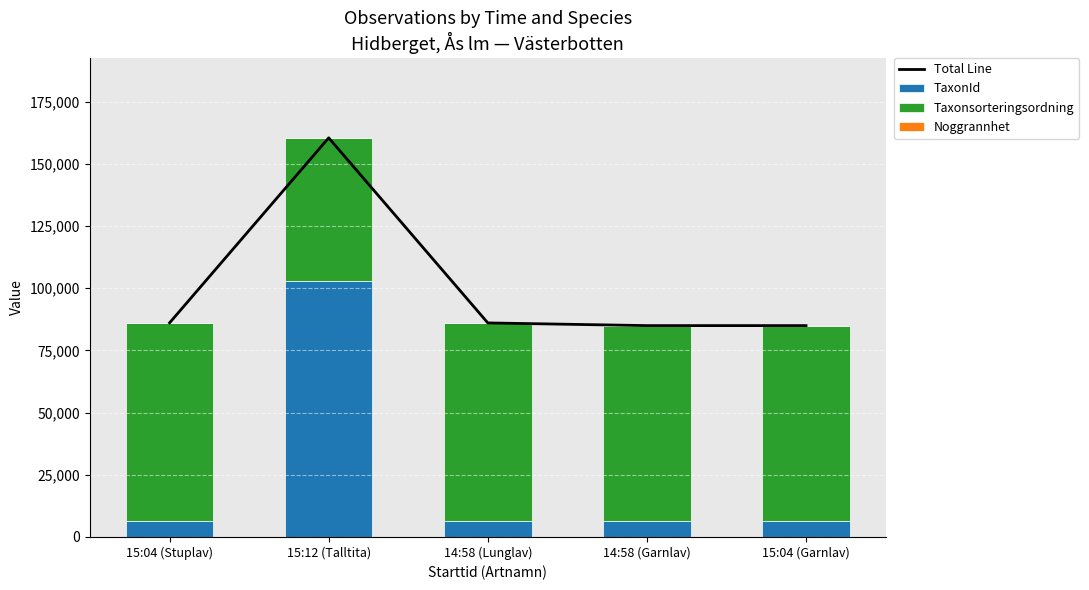

Reading left to right, extract all data points from this chart.

Total Line: 86074	160460	86041	84957	84957
TaxonId: 6462	103021	6458	6425	6425
Taxonsorteringsordning: 79587	57414	79558	78507	78507
Noggrannhet: 25	25	25	25	25